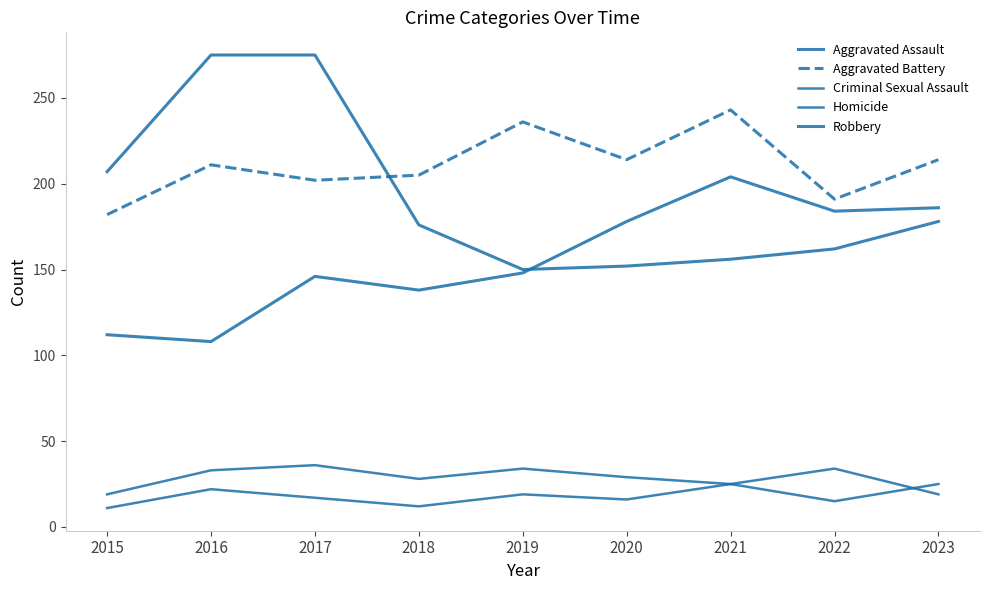

Where is the first local minimum for Robbery?

2019